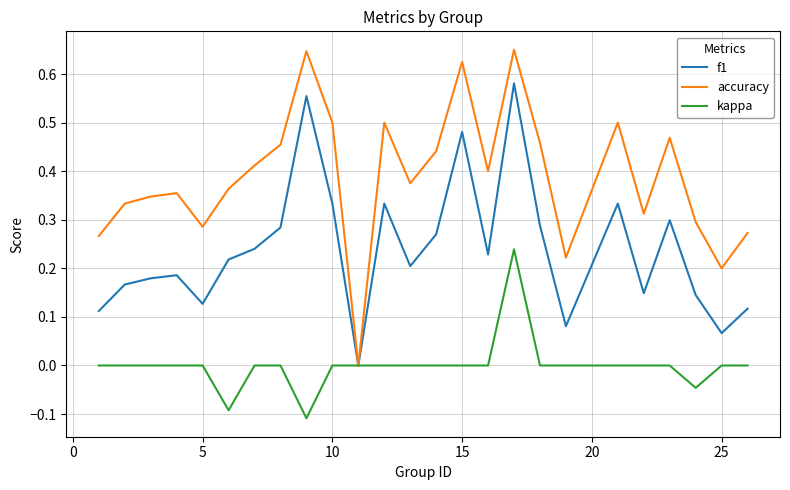

Which series has the widest spread of values?

accuracy